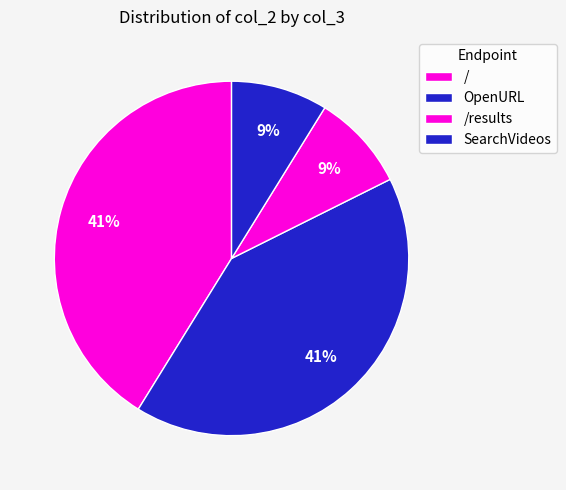

To the nearest percent, what percentage of the pie is /?

41%